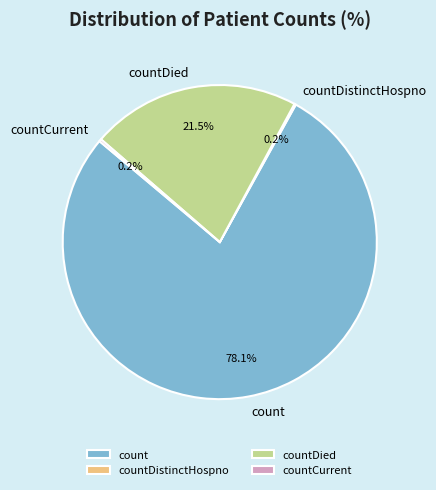

The count slice represents 78% of the pie. True or false?

True